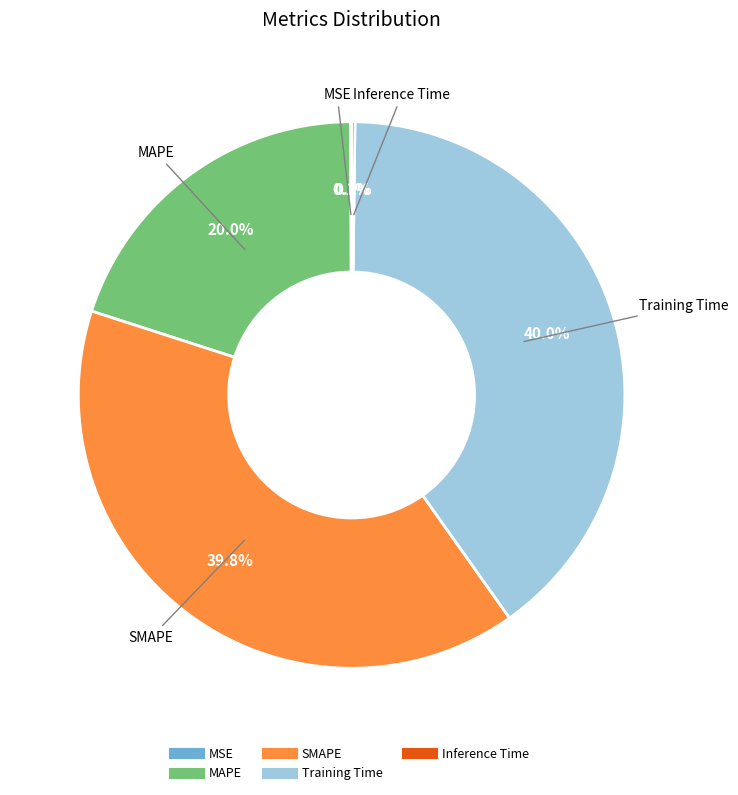

What percentage is the Training Time slice, to the nearest percent?

40%